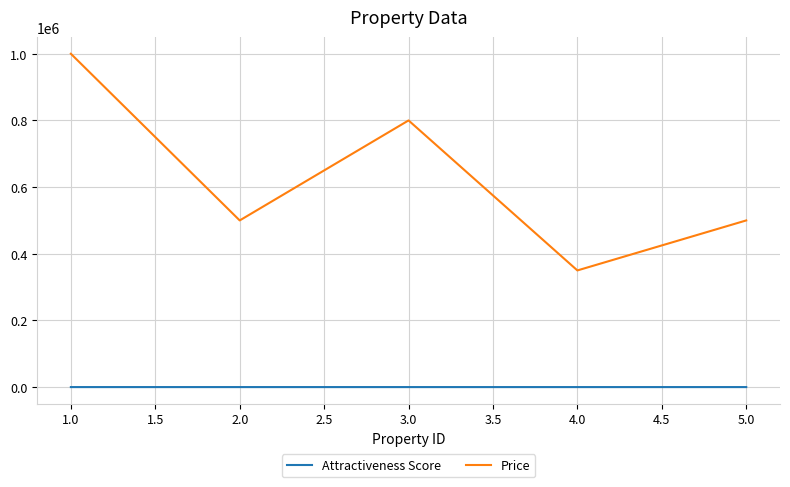

At which label does Price first exceed 500000?

1.0